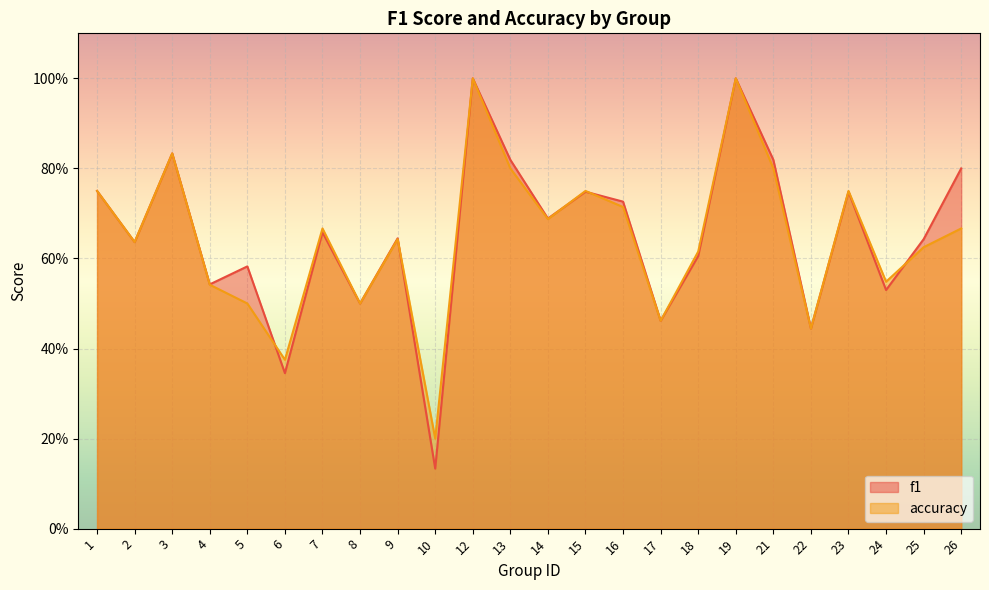

What is the value of the f1 point at the 11th from the left?

1.0